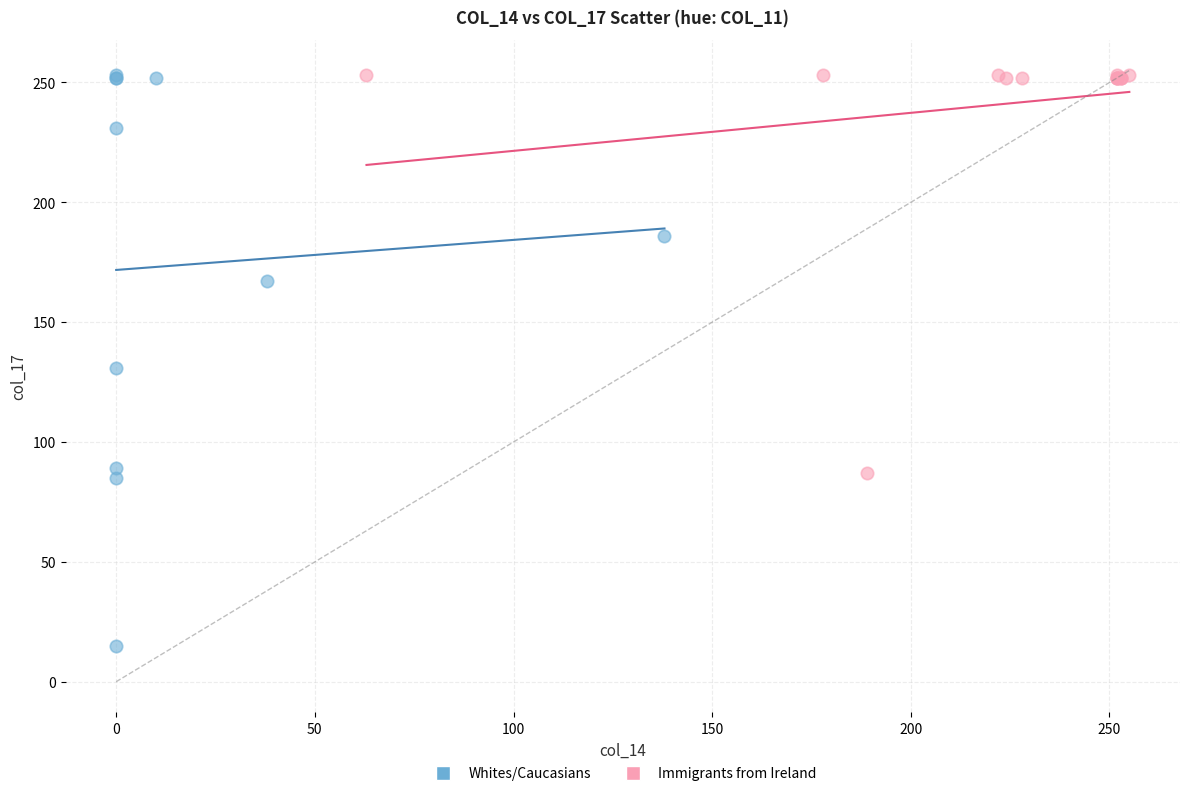

Which series reaches the minimum Y coordinate?

Whites/Caucasians